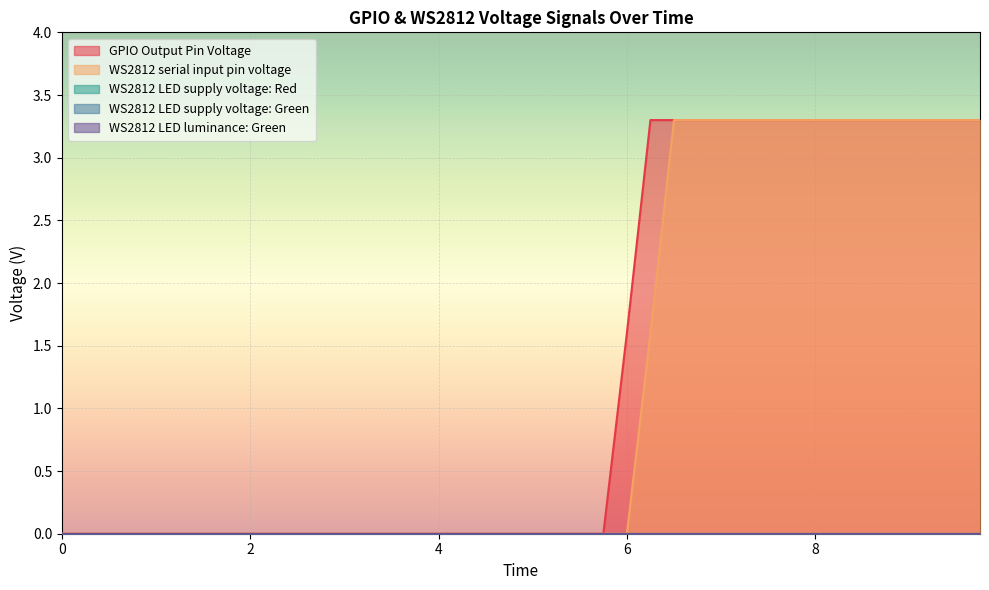

Reading left to right, what are all the values shown in this chart?

GPIO Output Pin Voltage: 0.0	0.0	0.0	0.0	0.0	0.0	0.0	0.0	0.0	0.0	0.0	0.0	0.0	0.0	0.0	0.0	0.0	0.0	0.0	0.0	0.0	0.0	0.0	0.0	1.6	3.3	3.3	3.3	3.3	3.3	3.3	3.3	3.3	3.3	3.3	3.3	3.3	3.3	3.3	3.3
WS2812 serial input pin voltage: 0.0	0.0	0.0	0.0	0.0	0.0	0.0	0.0	0.0	0.0	0.0	0.0	0.0	0.0	0.0	0.0	0.0	0.0	0.0	0.0	0.0	0.0	0.0	0.0	0.0	1.6	3.3	3.3	3.3	3.3	3.3	3.3	3.3	3.3	3.3	3.3	3.3	3.3	3.3	3.3
WS2812 LED supply voltage: Red: 0.0	0.0	0.0	0.0	0.0	0.0	0.0	0.0	0.0	0.0	0.0	0.0	0.0	0.0	0.0	0.0	0.0	0.0	0.0	0.0	0.0	0.0	0.0	0.0	0.0	0.0	0.0	0.0	0.0	0.0	0.0	0.0	0.0	0.0	0.0	0.0	0.0	0.0	0.0	0.0
WS2812 LED supply voltage: Green: 0.0	0.0	0.0	0.0	0.0	0.0	0.0	0.0	0.0	0.0	0.0	0.0	0.0	0.0	0.0	0.0	0.0	0.0	0.0	0.0	0.0	0.0	0.0	0.0	0.0	0.0	0.0	0.0	0.0	0.0	0.0	0.0	0.0	0.0	0.0	0.0	0.0	0.0	0.0	0.0
WS2812 LED luminance: Green: 0.0	0.0	0.0	0.0	0.0	0.0	0.0	0.0	0.0	0.0	0.0	0.0	0.0	0.0	0.0	0.0	0.0	0.0	0.0	0.0	0.0	0.0	0.0	0.0	0.0	0.0	0.0	0.0	0.0	0.0	0.0	0.0	0.0	0.0	0.0	0.0	0.0	0.0	0.0	0.0